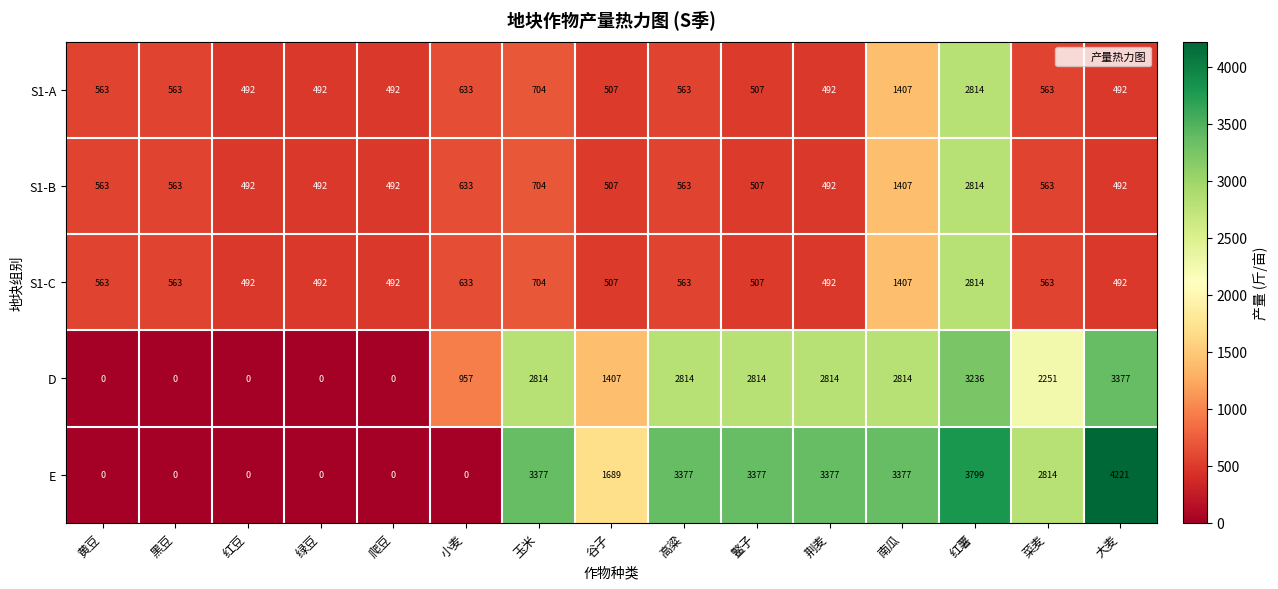

Which series has the largest range (max minus min)?

E